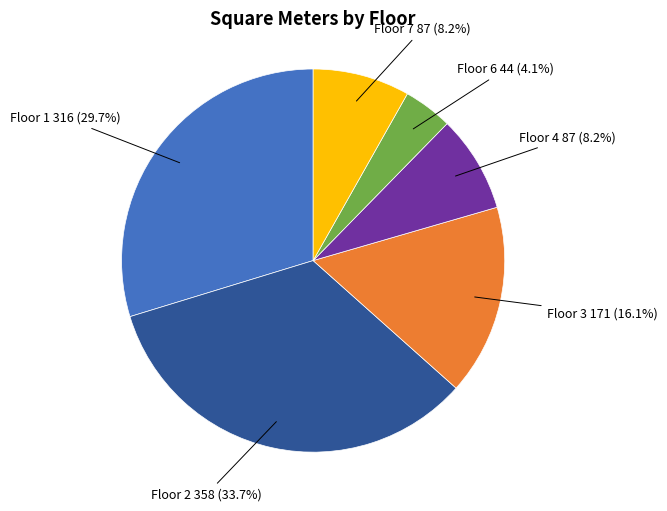

Is there any slice that represents more than half of the pie?

No